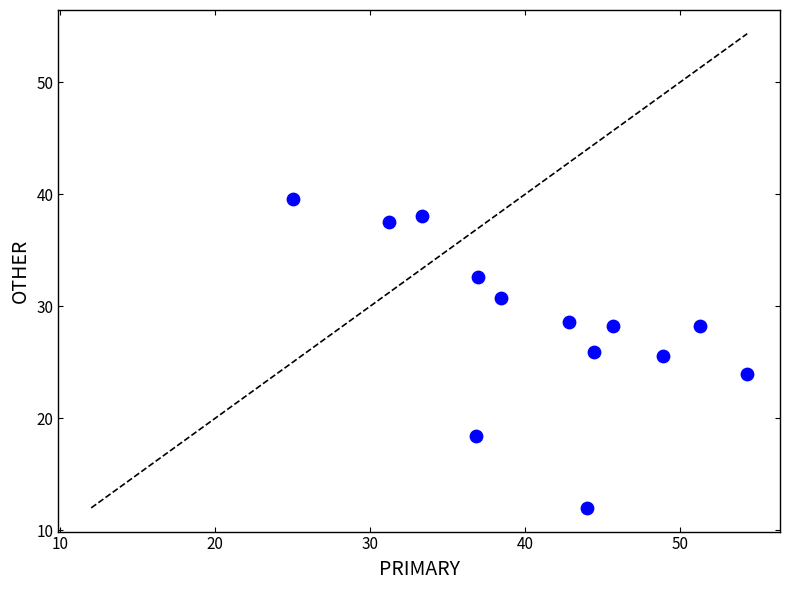

What is the range of Y values (max minus min)?

27.6